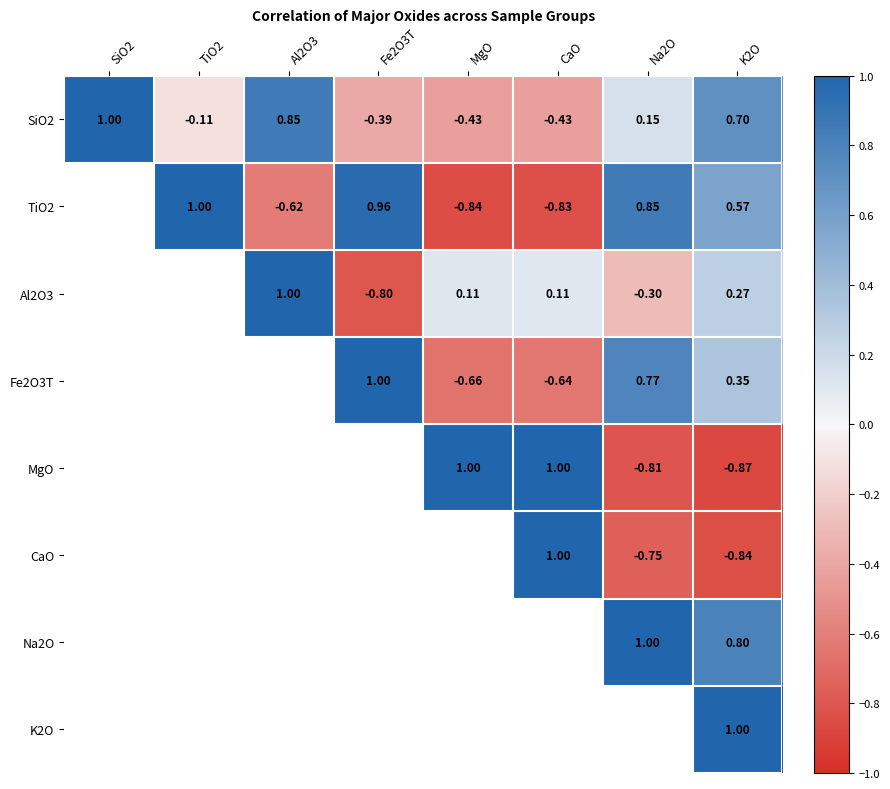

The Al2O3 series shows -0.3 at Na2O. True or false?

True